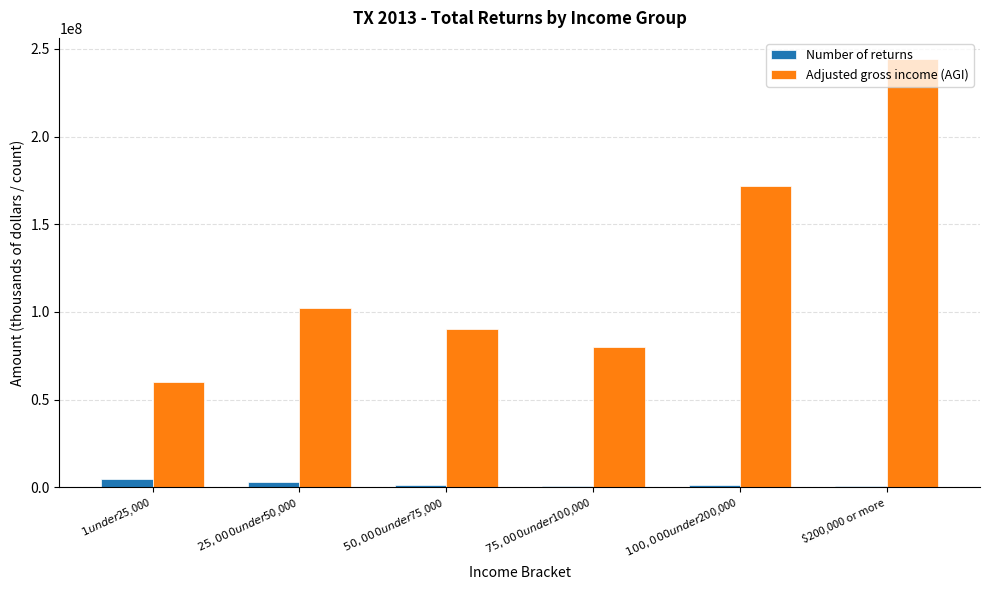

Are the bars horizontal?

No